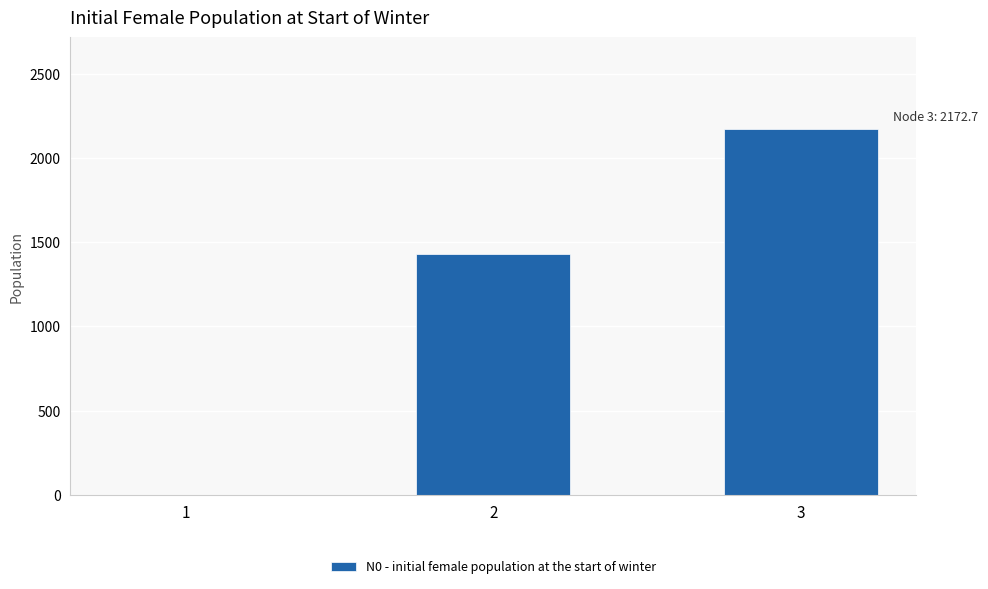

What is the change in value from 1 to 2?

+1427.3